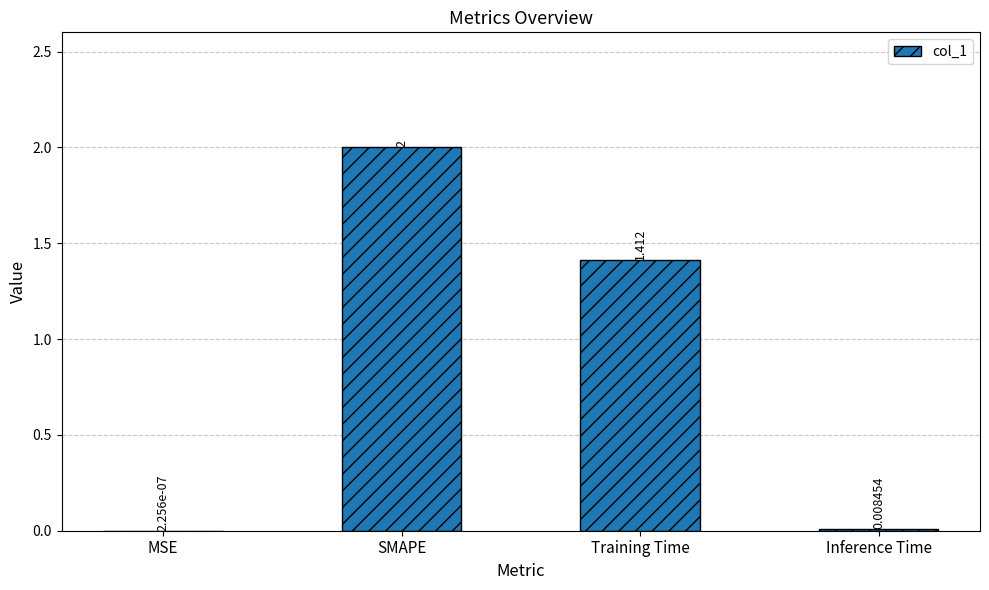

Where is the data nearest to the value 1?

Training Time